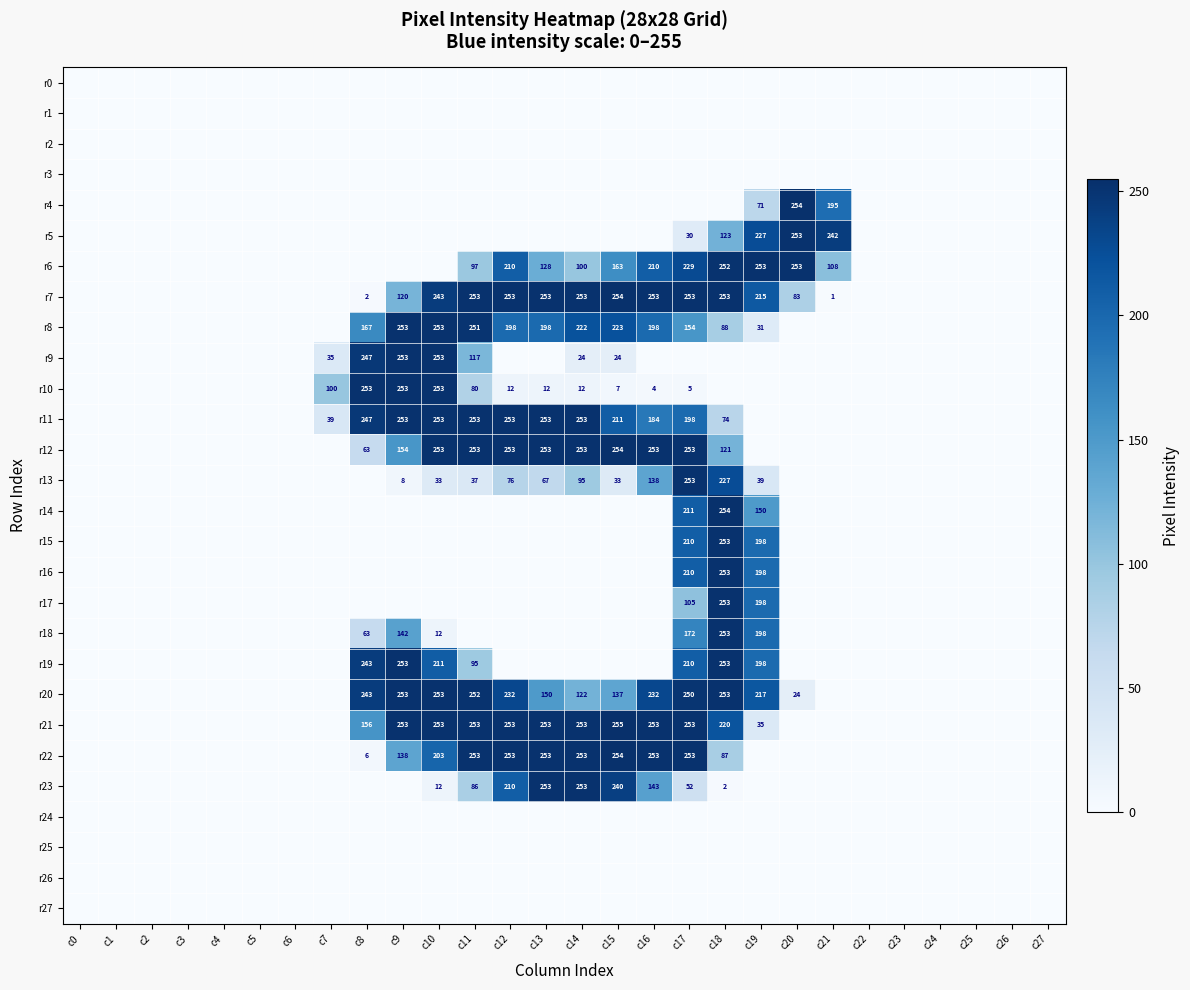

True or false: r7 has a value of 137 at c20.

False